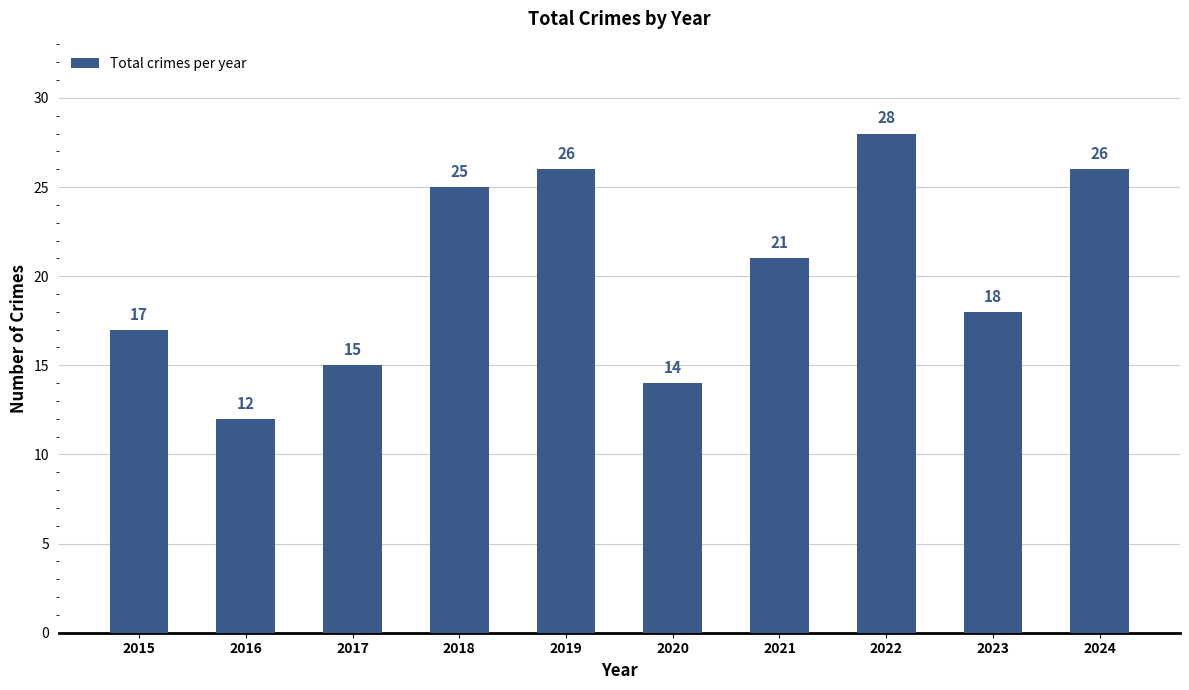

What is the value of the 6th bar from the left?

14